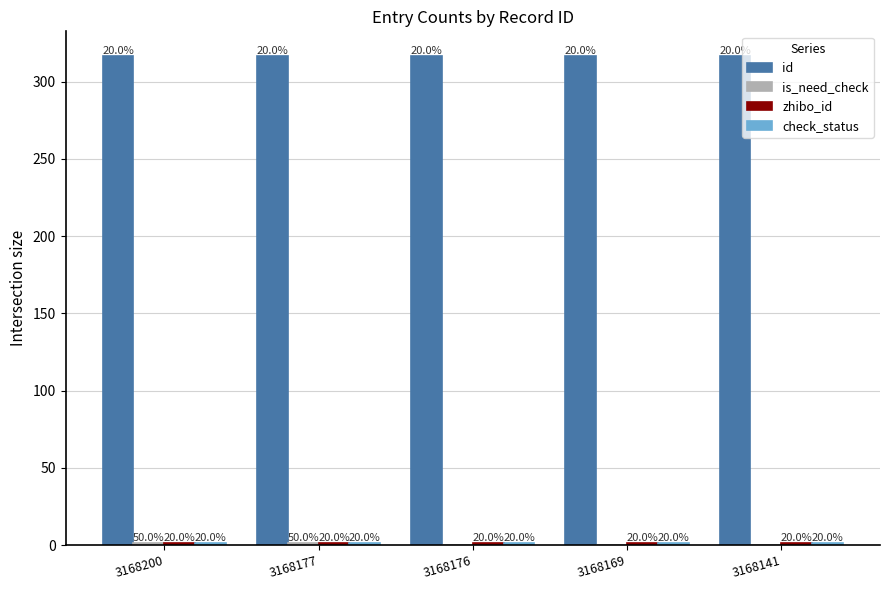

At how many categories does at least one series exceed 79?

5